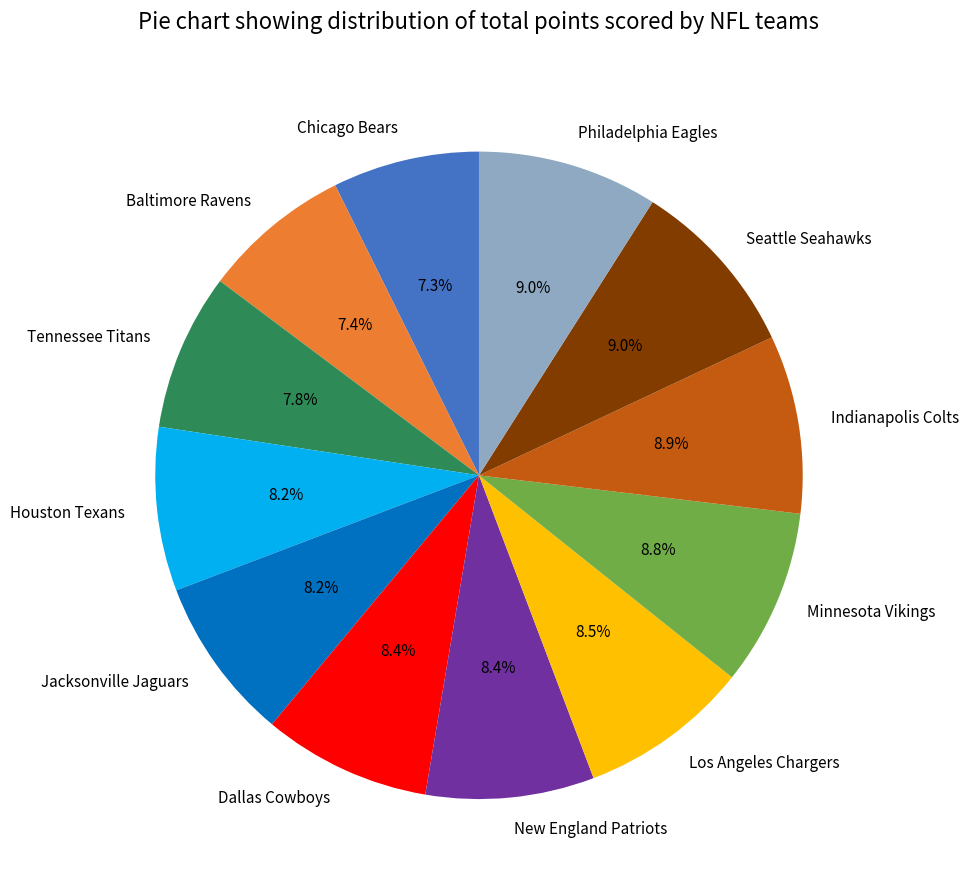

To the nearest percent, what percentage of the pie is Indianapolis Colts?

9%